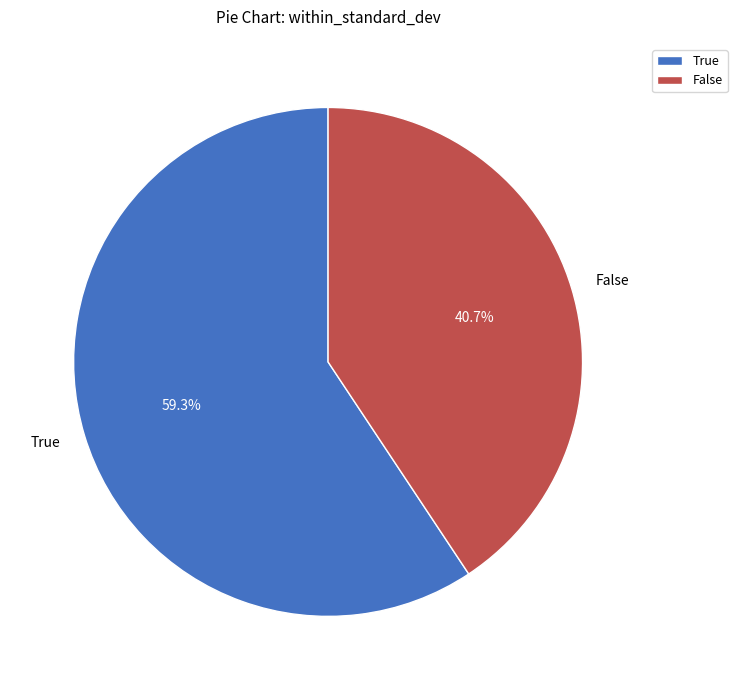

How many slices are in this pie chart?

2